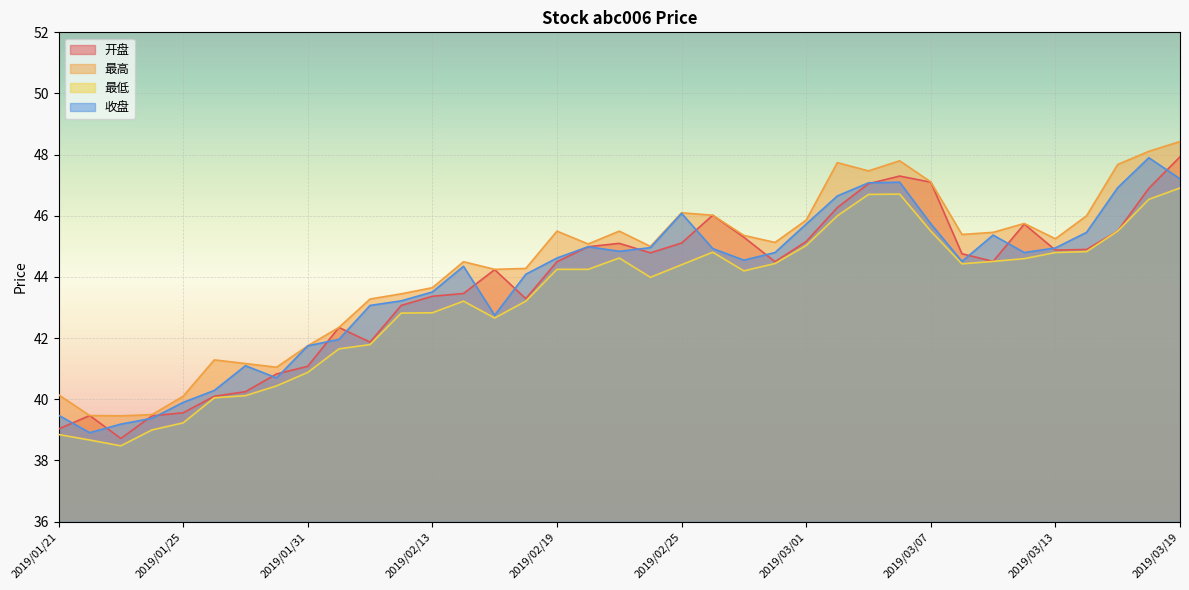

Which has a higher value, 2019/03/06 or 2019/02/11?

2019/03/06